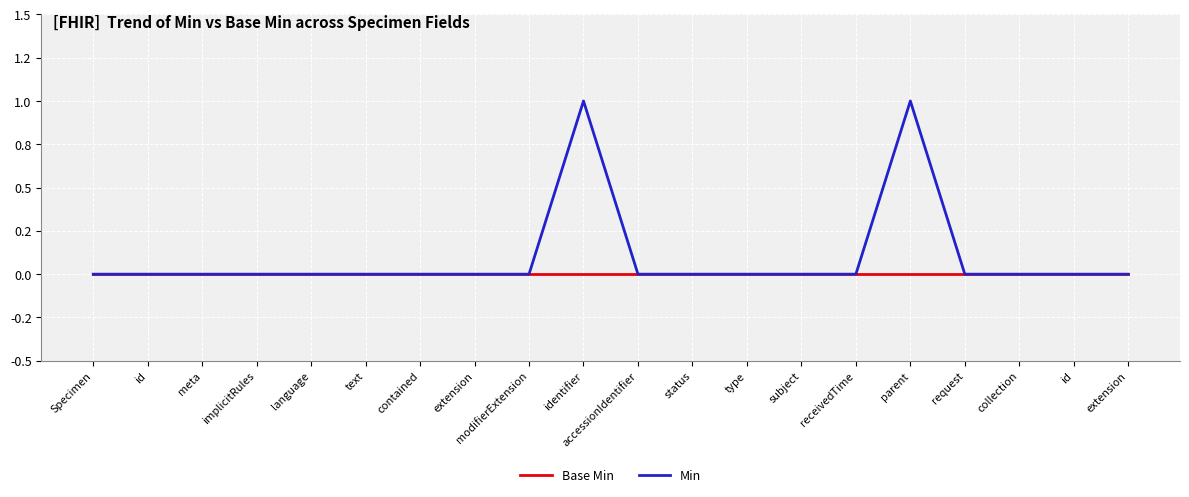

Is this an area chart (filled region under the line)?

No